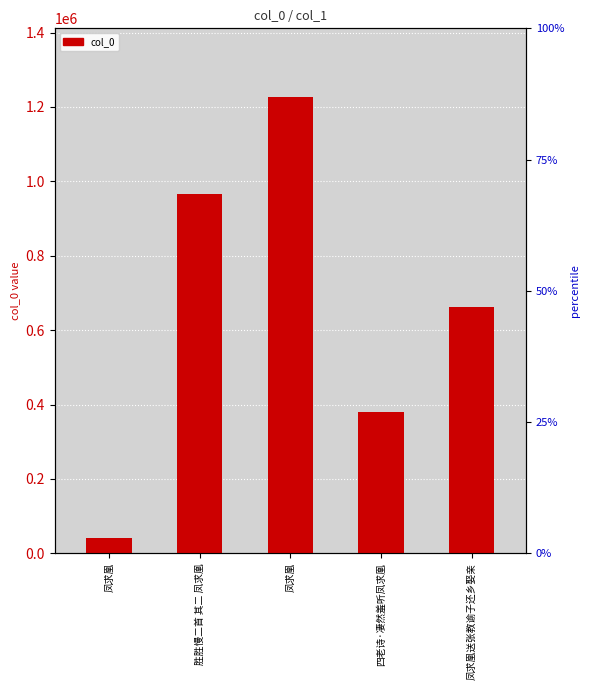

List the labels in order of value, smallest first.

凤求凰, 四老诗·凄然羞听凤求凰, 凤求凰送张教谕子还乡娶亲, 胜胜慢二首 其二 凤求凰, 凤求凰